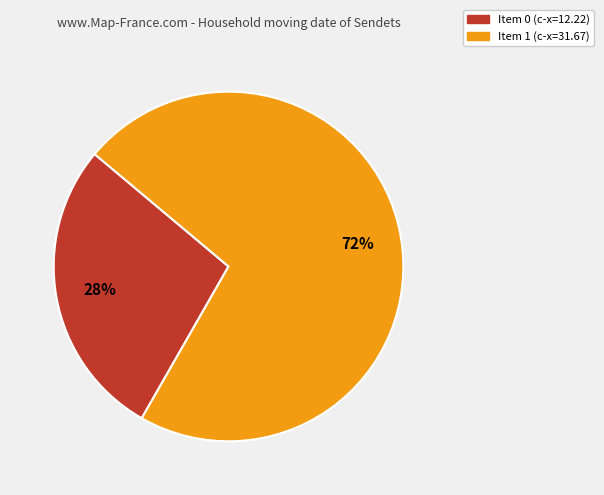

Does any single category account for the majority?

Yes